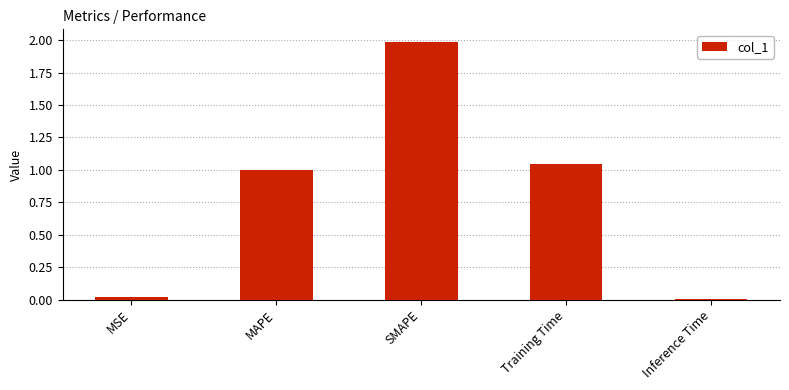

What is the label of the 5th bar from the left?

Inference Time